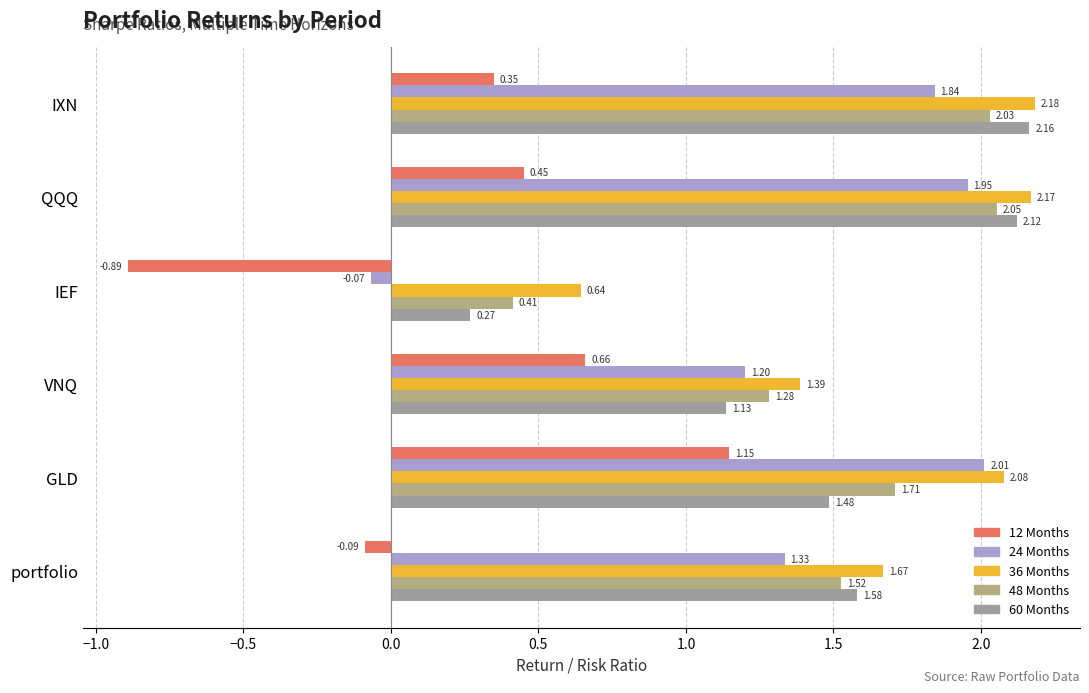

How many values in the 48 Months series are below 1?

1